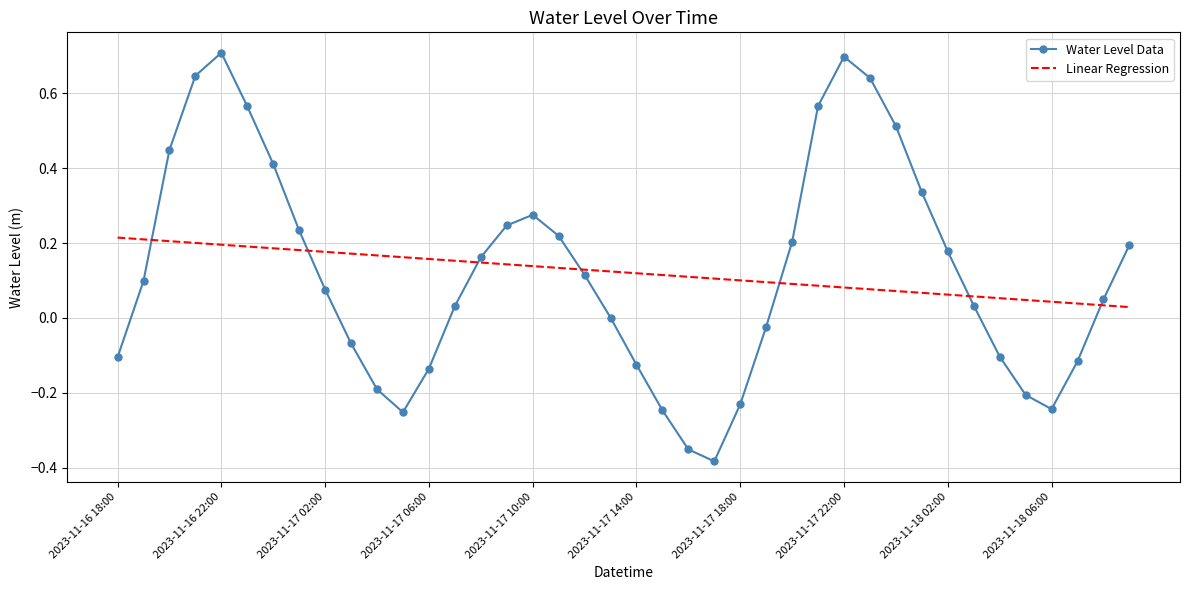

What is the greatest value displayed?

0.7